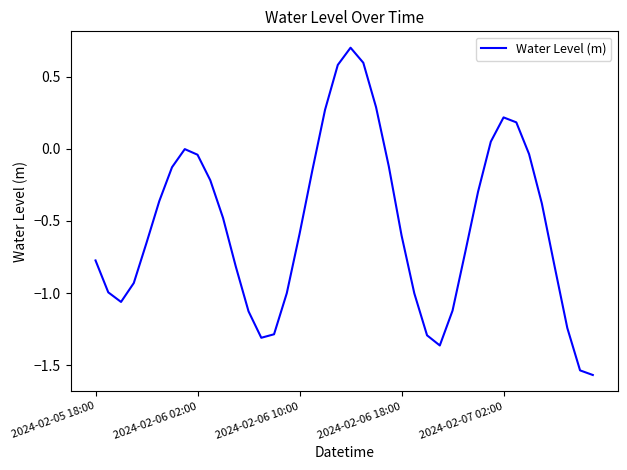

What is the maximum value shown in the chart?

0.7